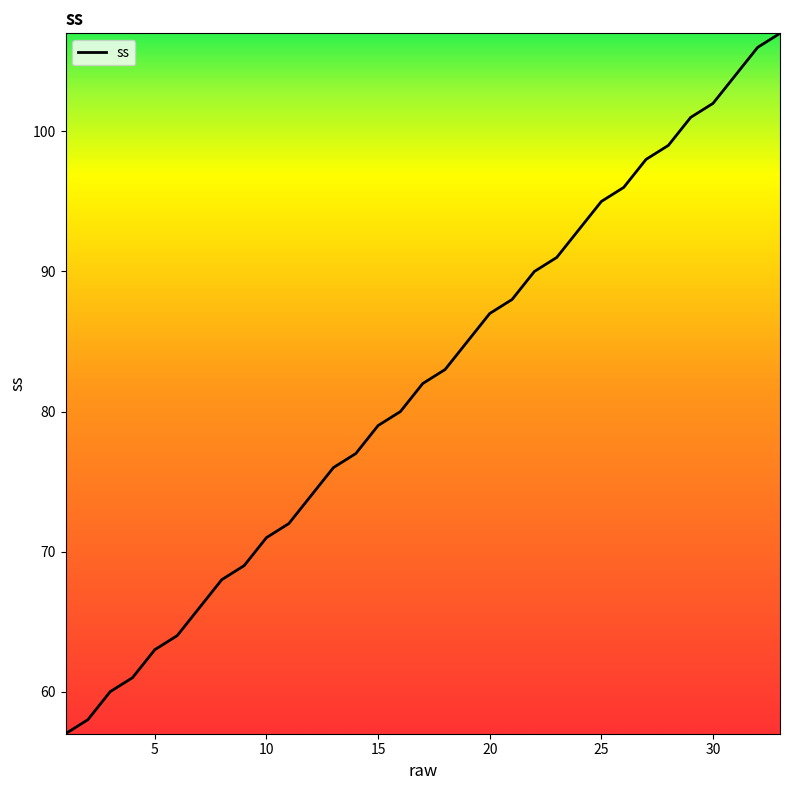

What is the smallest value displayed?

57